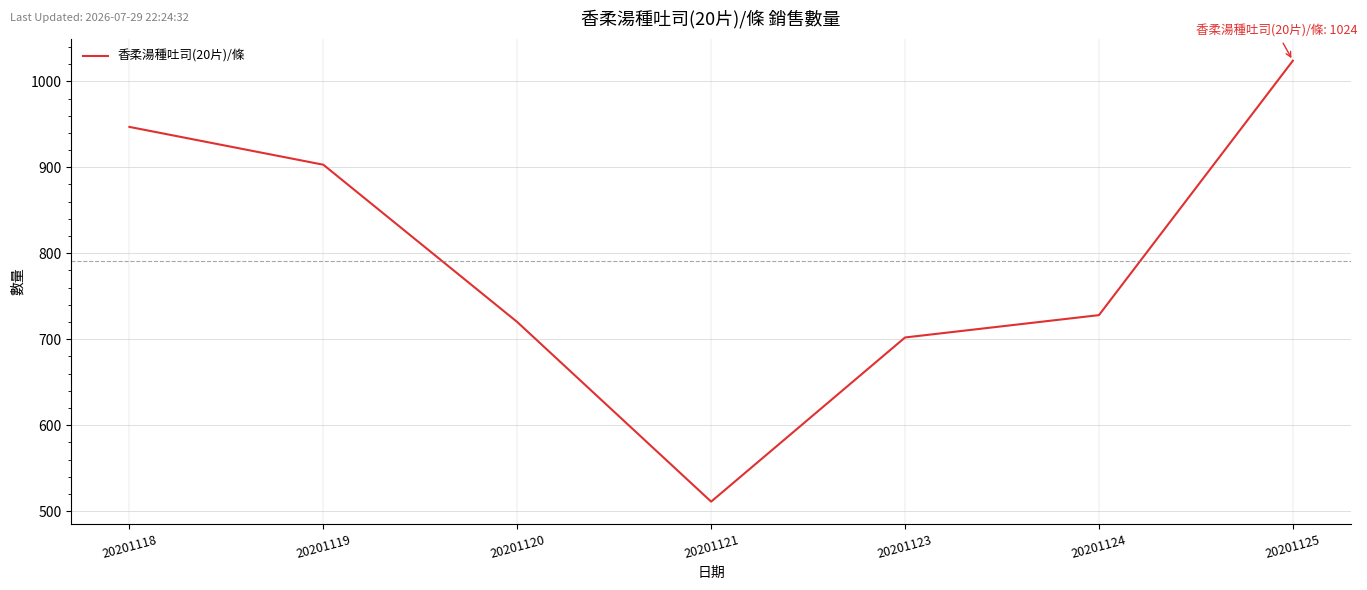

Count the number of categories in the chart.

7